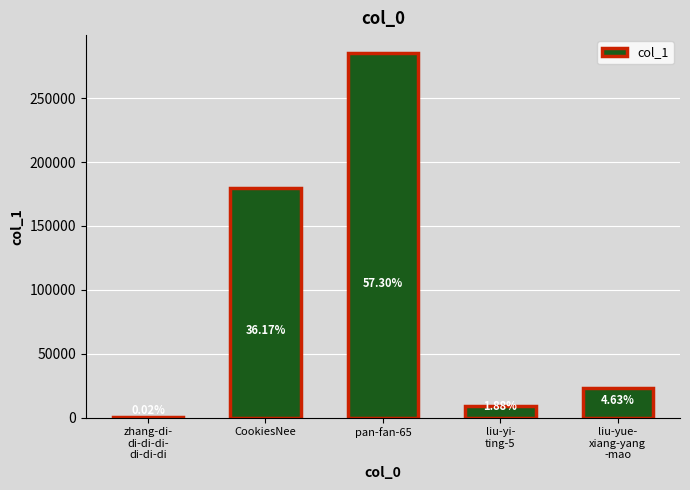

Approximately how many times larger is the value at CookiesNee compared to liu-yi-
ting-5?

19.2